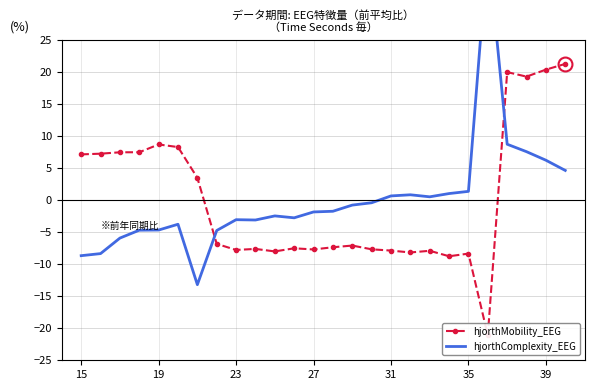

Which series has the largest total across all categories?

hjorthComplexity_EEG